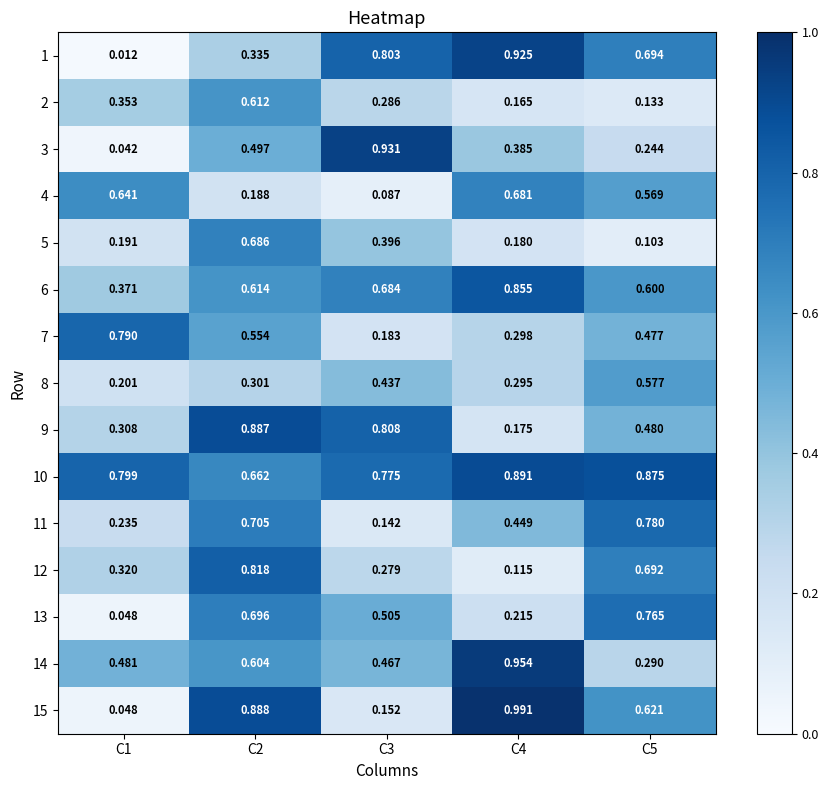

Which label corresponds to the largest value in the chart?

C4